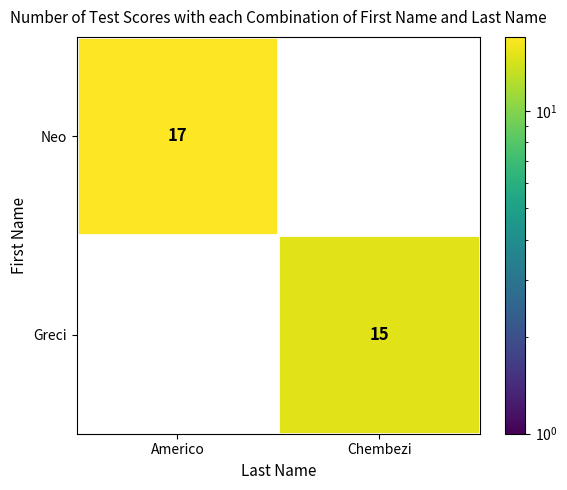

Between Americo and Chembezi, which series saw the biggest shift?

Neo